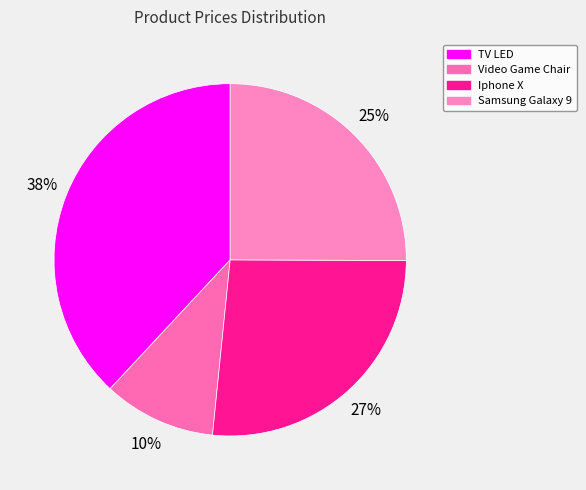

Between Iphone X and TV LED, which is larger?

TV LED